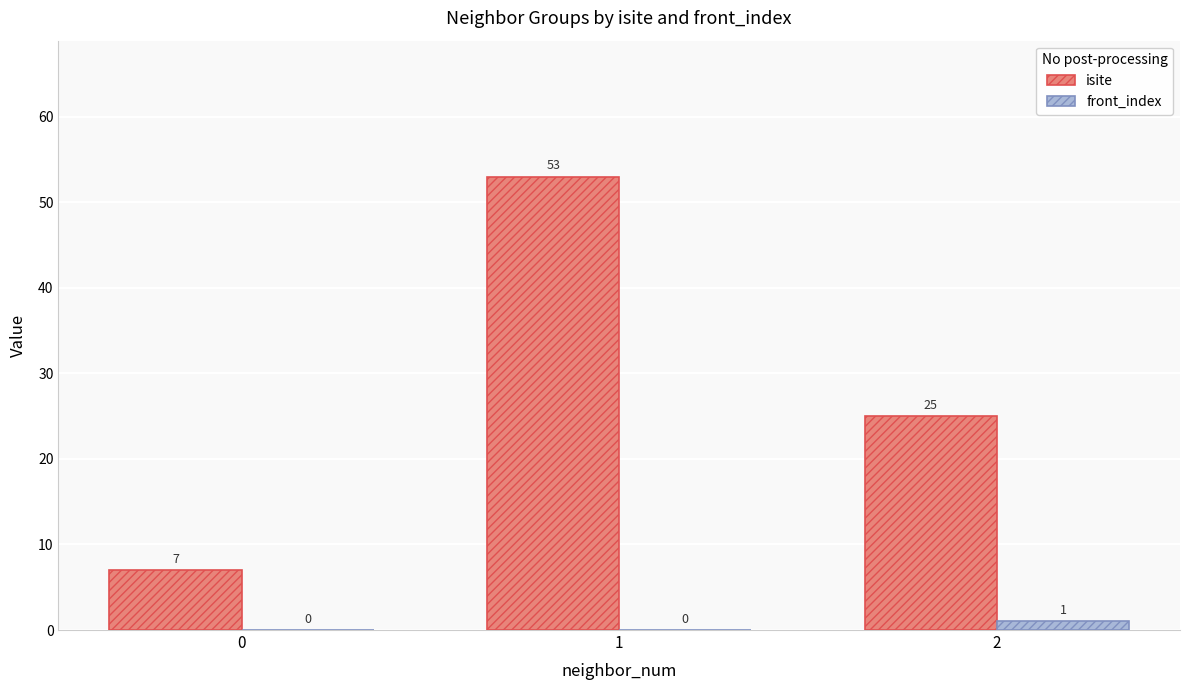

The value of front_index at 0 is 0. True or false?

True